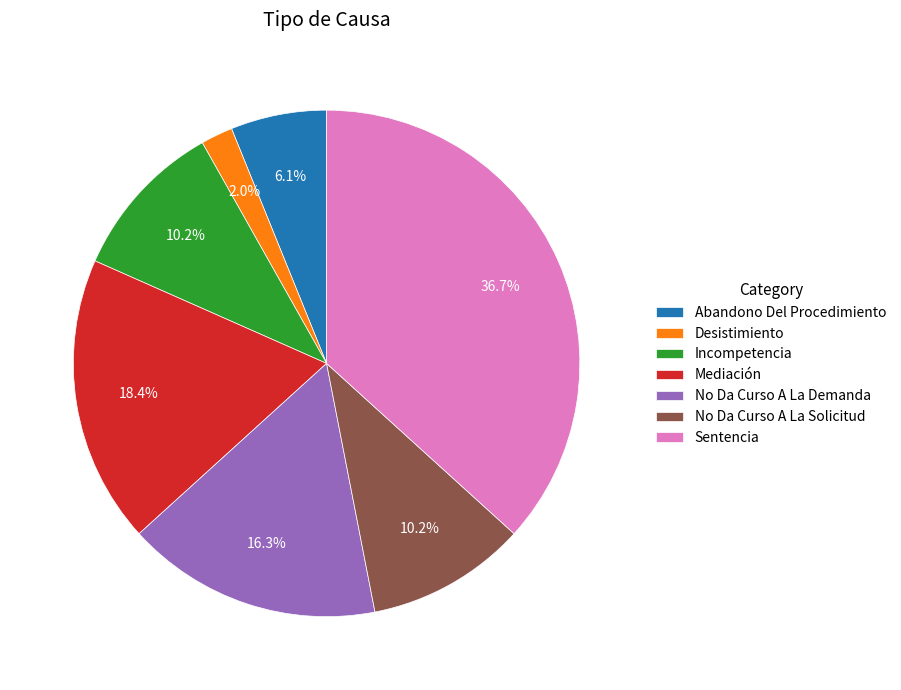

What is the smallest slice in the pie chart?

Desistimiento